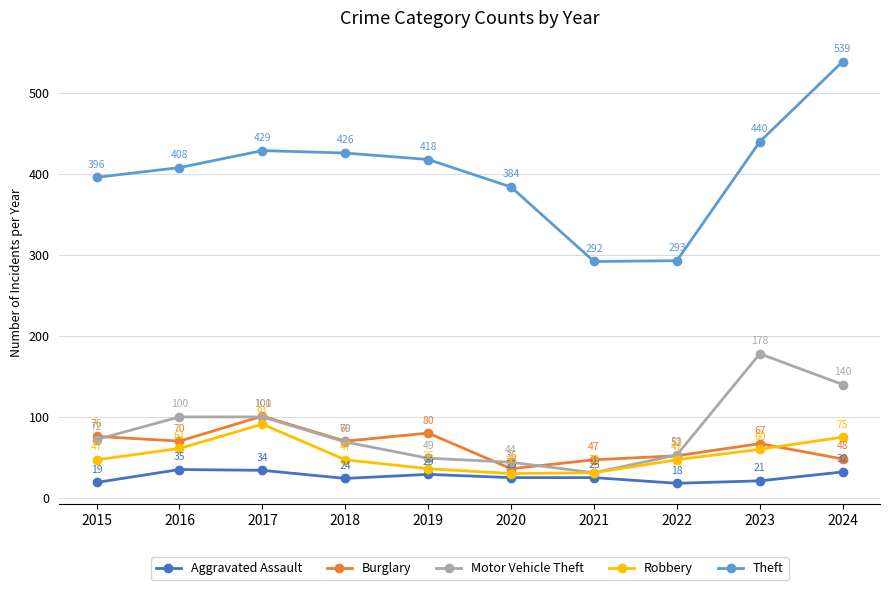

Reading right to left, transcribe all the data shown in this chart.

Aggravated Assault: 2024=32	2023=21	2022=18	2021=25	2020=25	2019=29	2018=24	2017=34	2016=35	2015=19
Burglary: 2024=48	2023=67	2022=52	2021=47	2020=36	2019=80	2018=70	2017=101	2016=70	2015=76
Motor Vehicle Theft: 2024=140	2023=178	2022=53	2021=31	2020=44	2019=49	2018=69	2017=100	2016=100	2015=72
Robbery: 2024=75	2023=60	2022=47	2021=31	2020=30	2019=36	2018=47	2017=91	2016=61	2015=47
Theft: 2024=539	2023=440	2022=293	2021=292	2020=384	2019=418	2018=426	2017=429	2016=408	2015=396